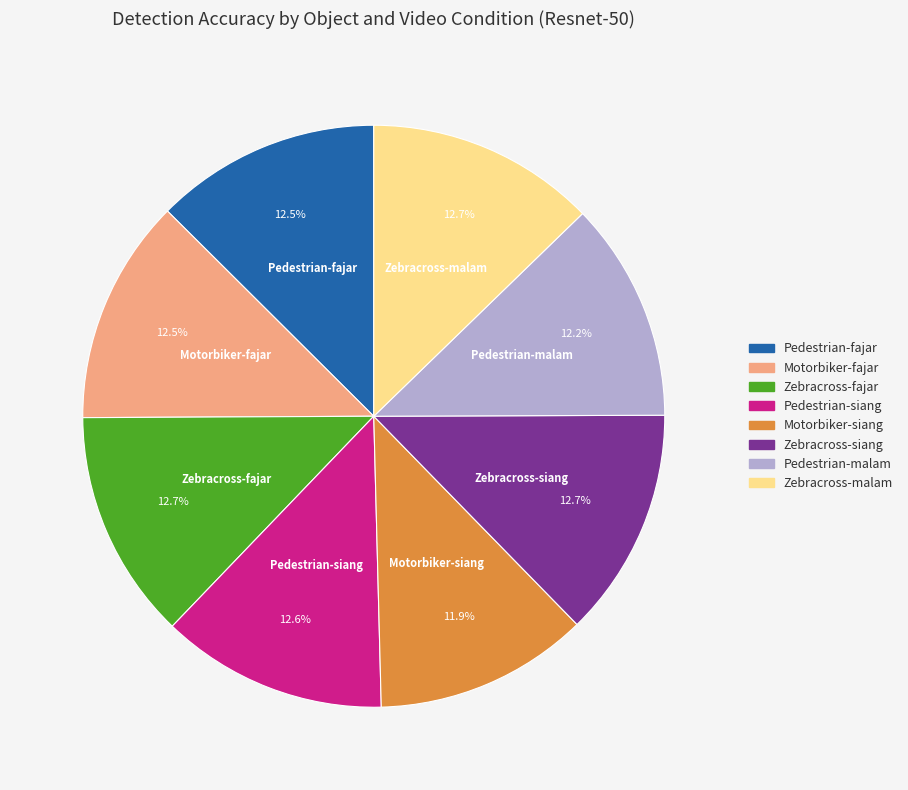

Combined, what portion of the pie is Motorbiker-siang and Pedestrian-fajar?

24.4%